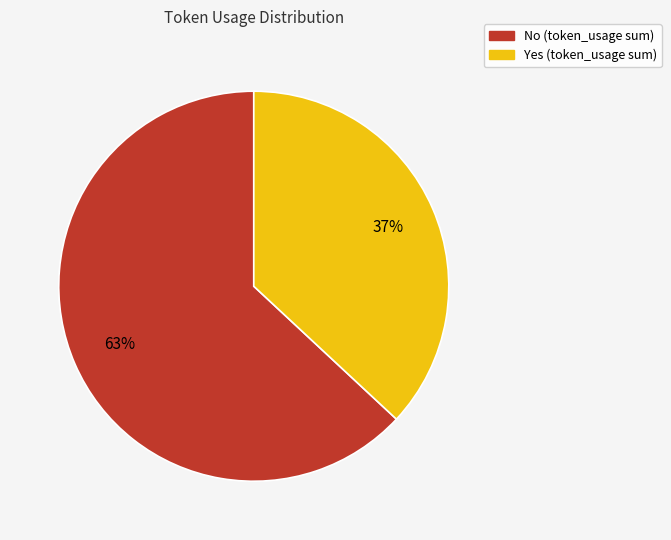

To the nearest percent, what is the average slice percentage?

50%